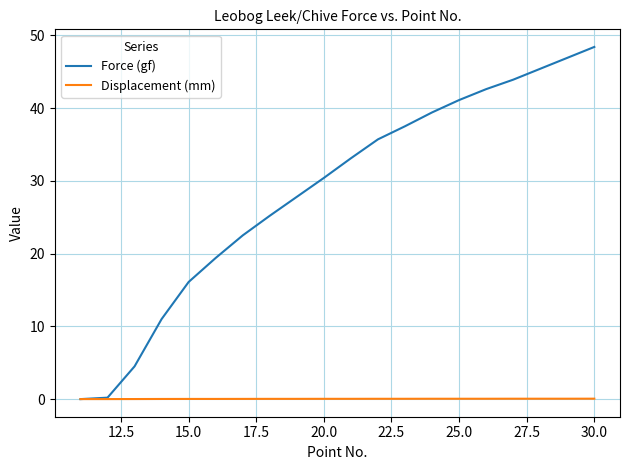

Which series has the largest range (max minus min)?

Force (gf)